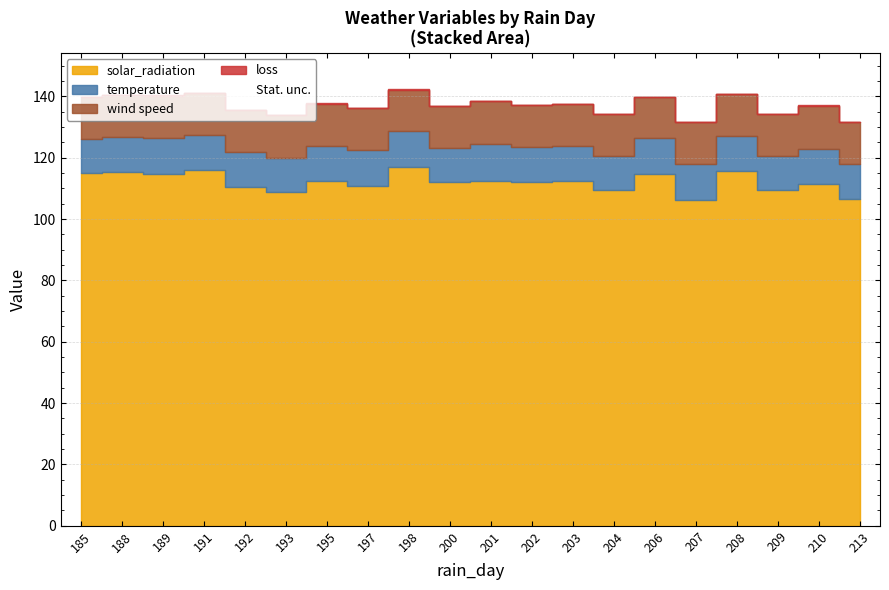

Rank the series by their maximum value, from highest to lowest.

solar_radiation, wind speed, temperature, loss